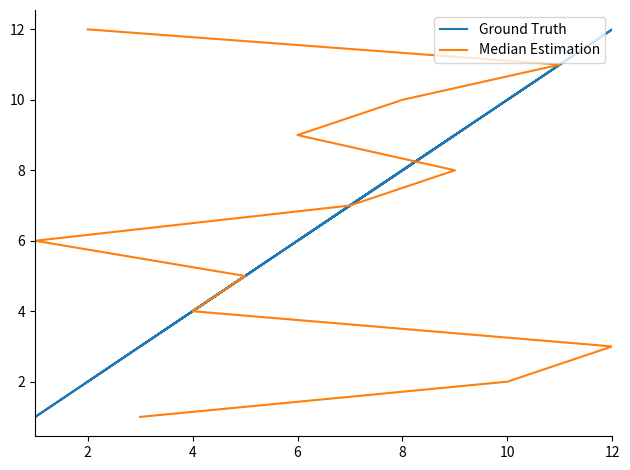

After their last crossing, which series has the higher values: Median Estimation or Ground Truth?

Median Estimation